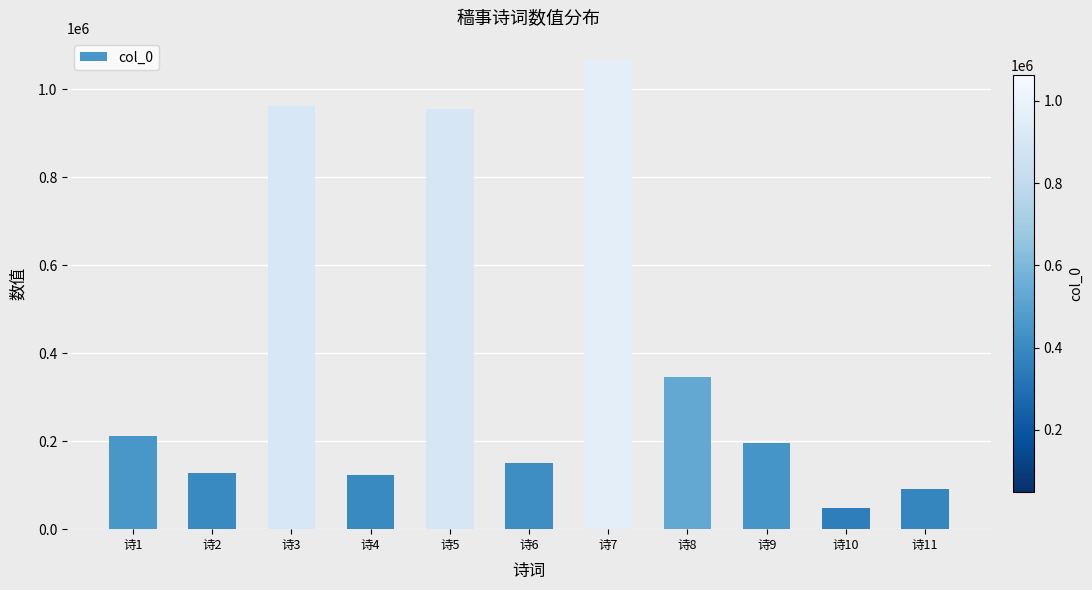

What is the smallest value displayed?

47845